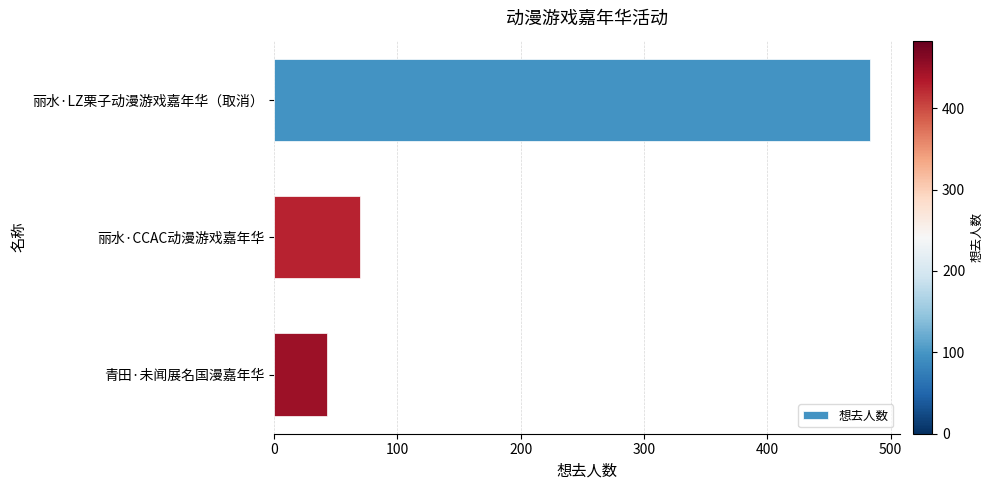

At which category does the chart reach its minimum across all series?

青田·未闻展名国漫嘉年华